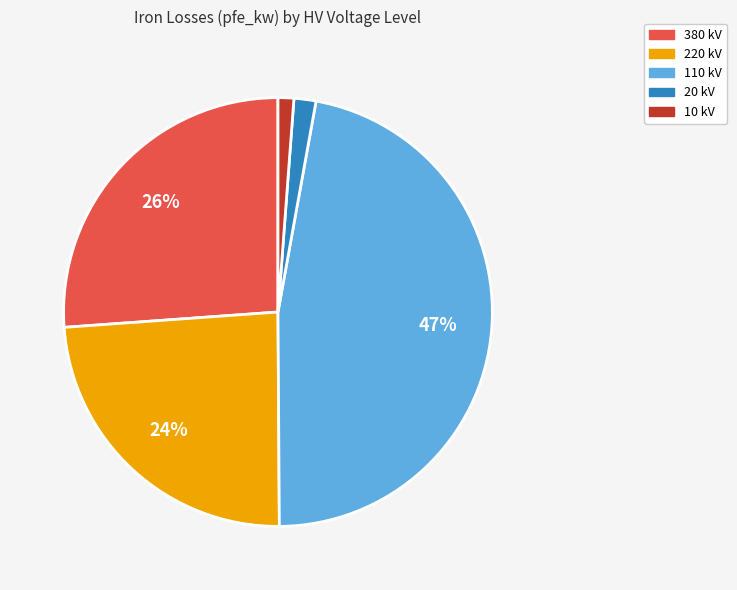

To the nearest percent, what is the difference between the largest and smallest slice percentages?

46%